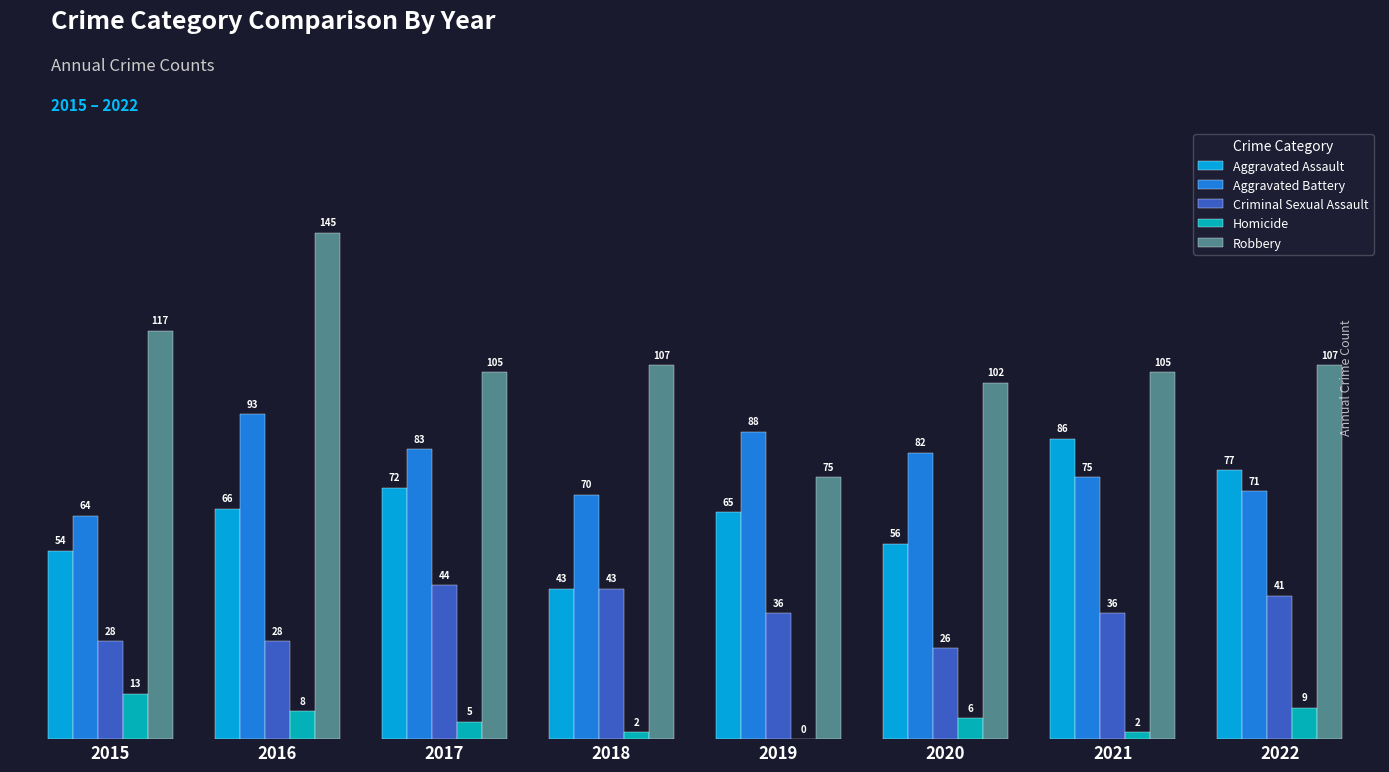

How many series are shown in this chart?

5